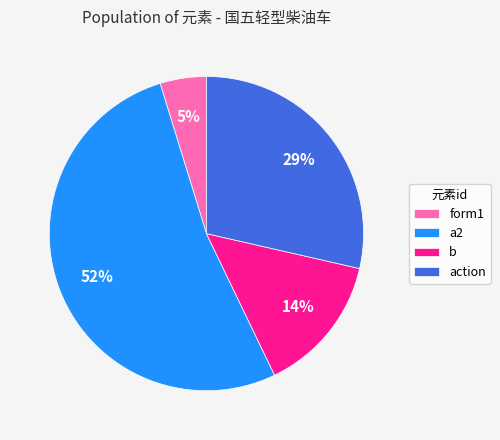

The b slice represents 23% of the pie. True or false?

False